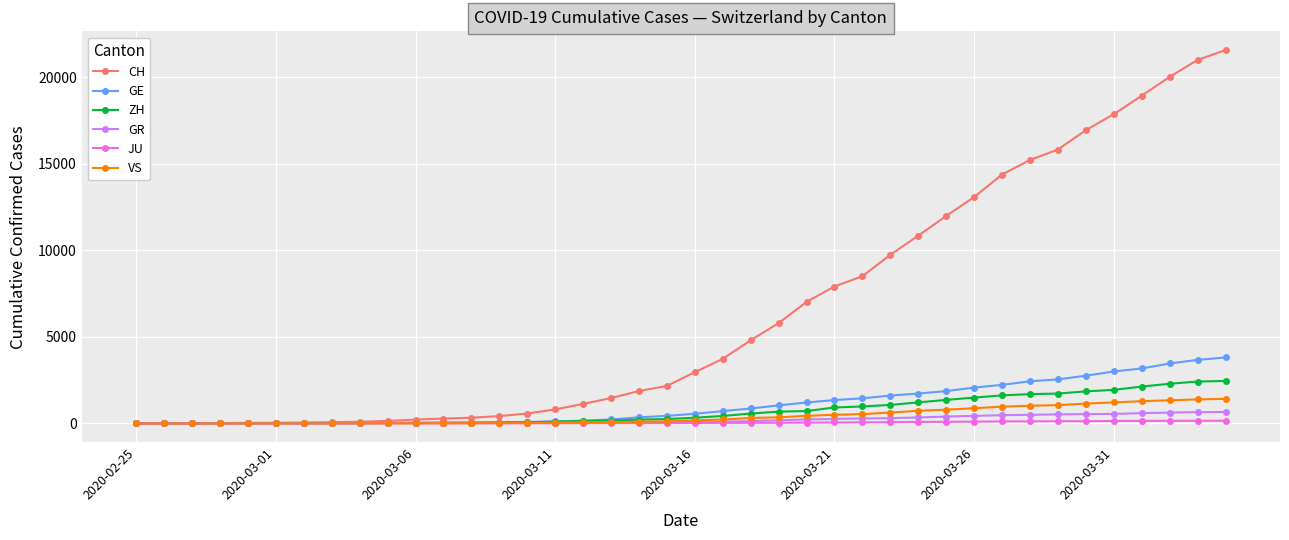

Which series has the largest total across all categories?

CH